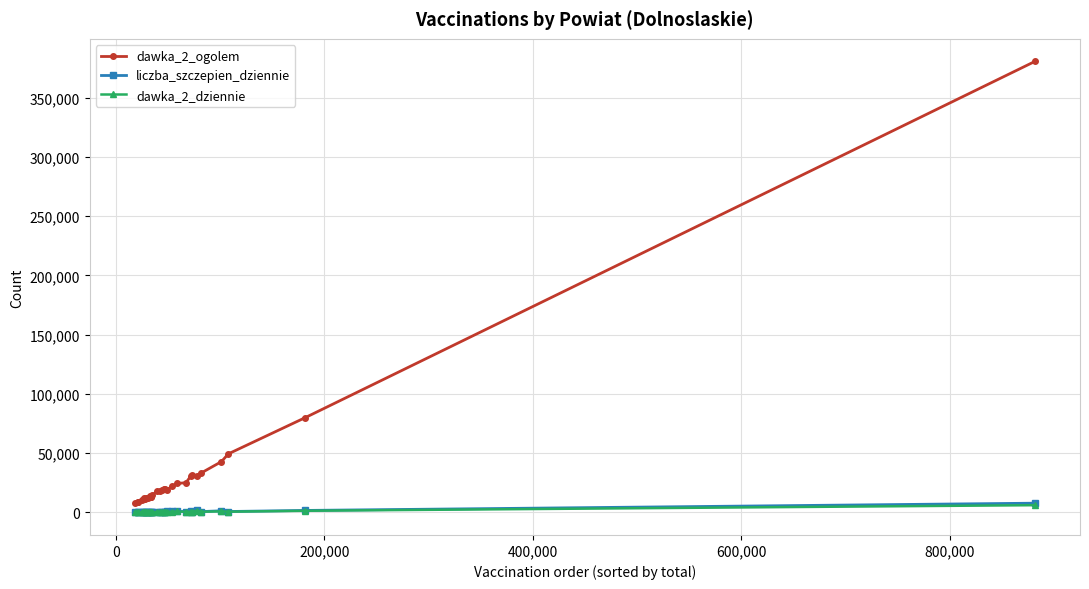

What is the average value of the dawka_2_ogolem series?

33756